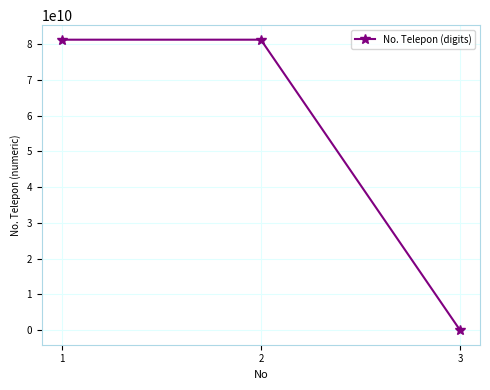

What is the sum of all values?

162534863488